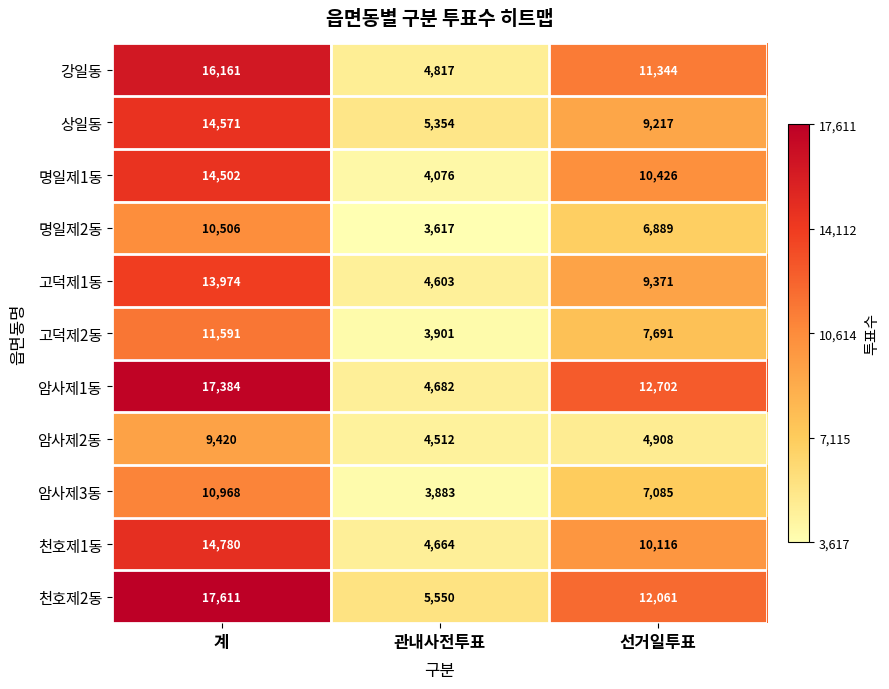

What is the minimum value for 고덕제1동?

4603